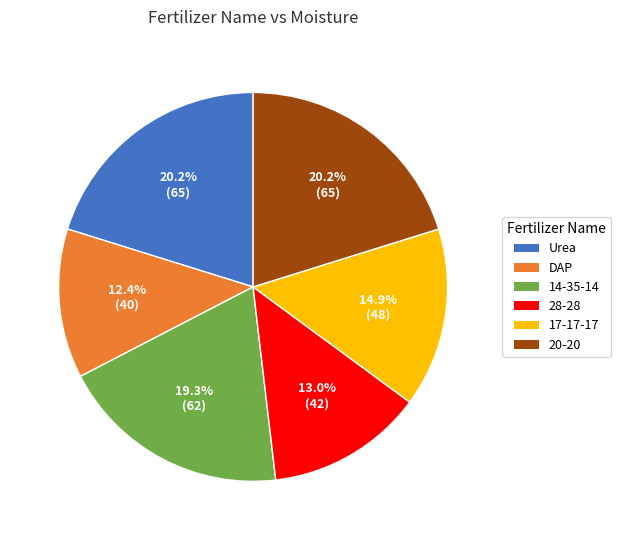

Is there a majority slice in this chart?

No